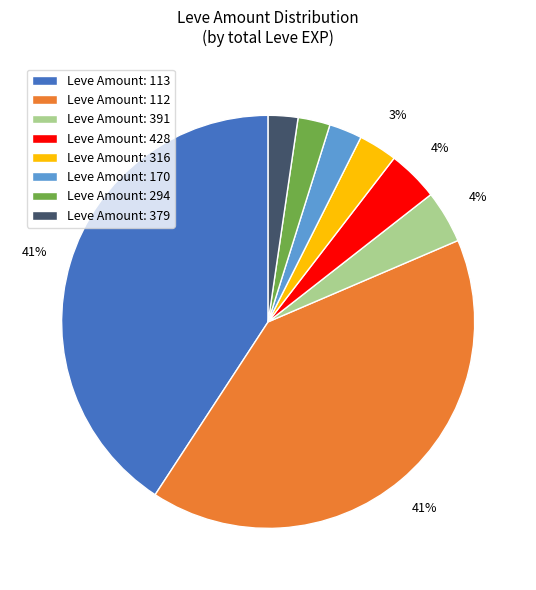

Does Leve Amount: 391 account for over 50% of the chart?

No